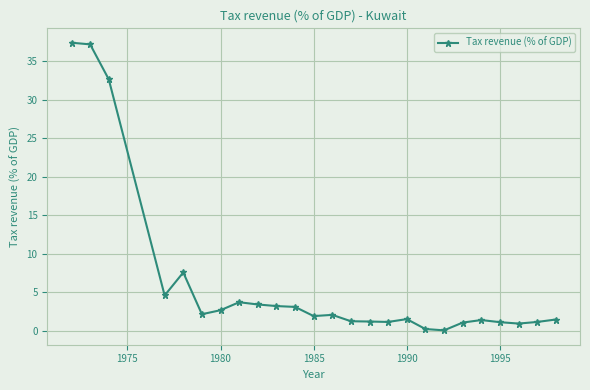

What is the value of the 15th point from the left?

1.2